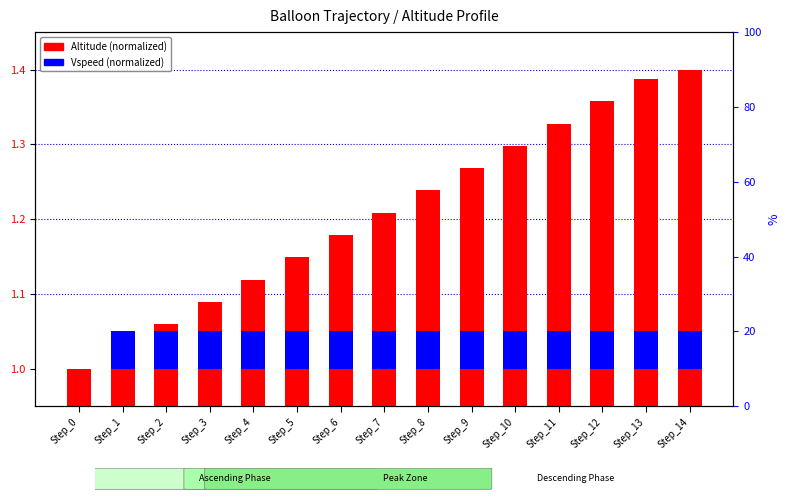

Count the Vspeed (normalized) values in the range 0 to 1.

15